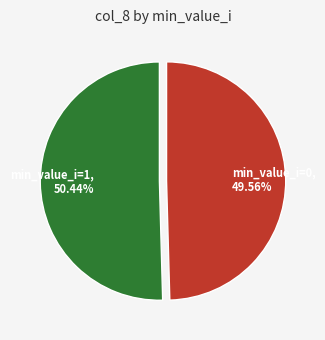

Rank the categories by value from highest to lowest.

min_value_i=1, 50.44%, min_value_i=0, 49.56%